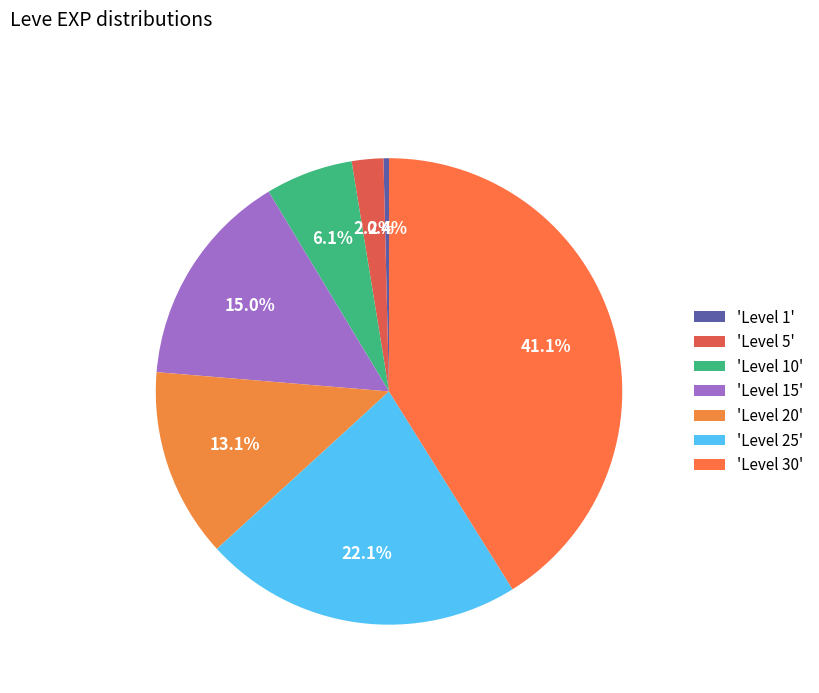

How many segments does this pie chart have?

7